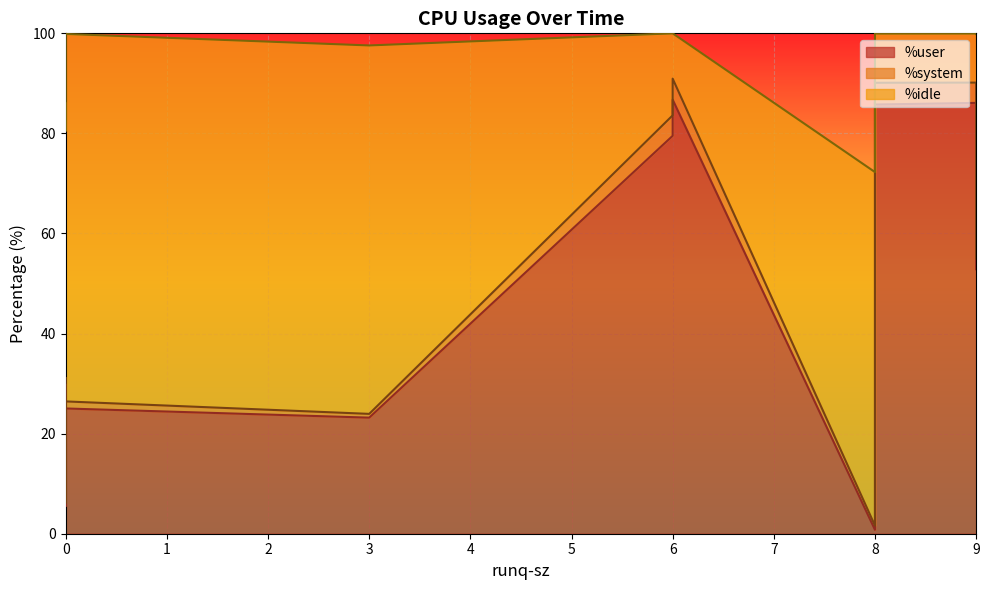

What is the lowest value of the %system series?

0.6